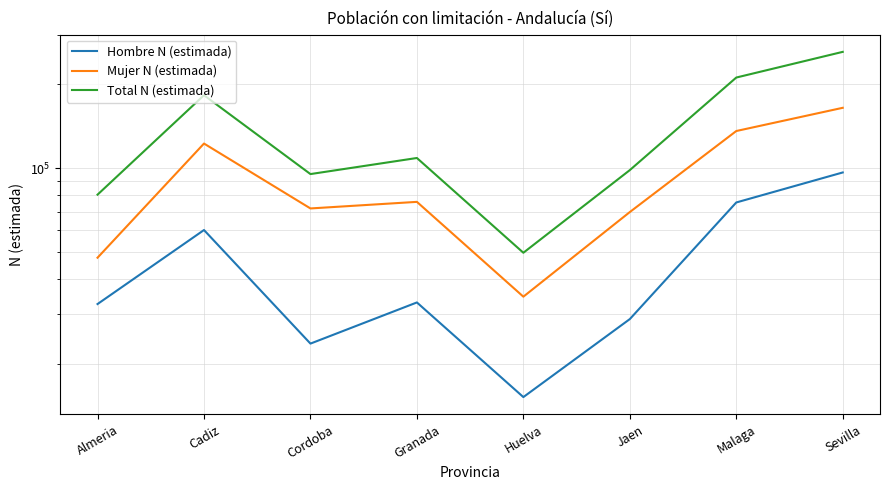

How many data points in Total N (estimada) are above 108997?

3